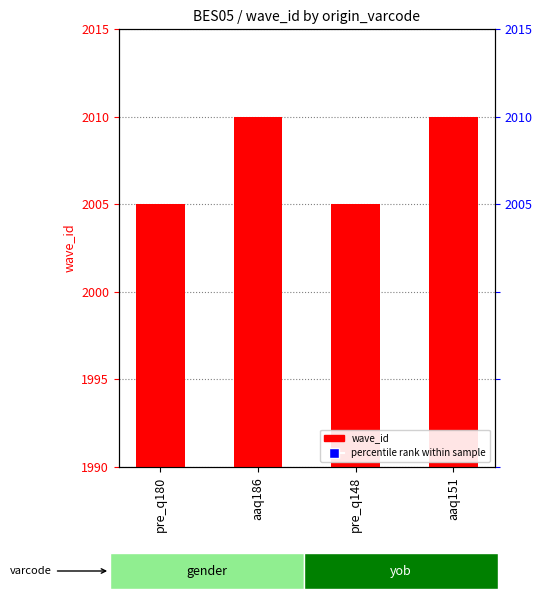

Reading left to right, what are all the values shown in this chart?

pre_q180=2005	aaq186=2010	pre_q148=2005	aaq151=2010